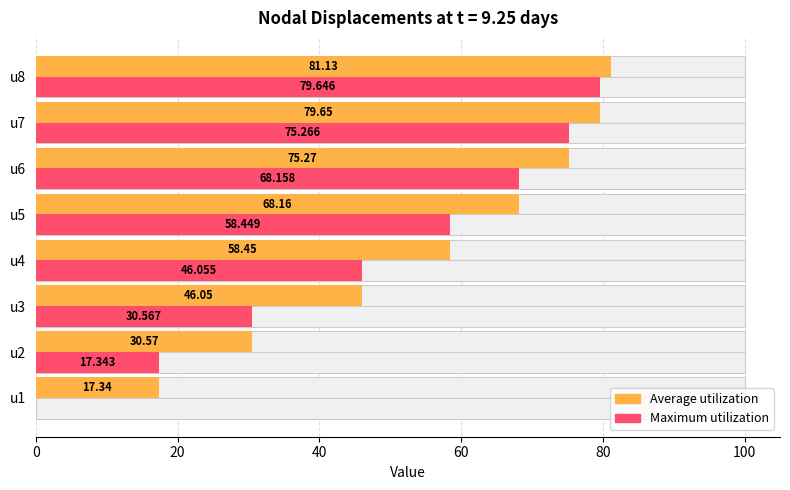

Rank the series at u8 from highest to lowest value.

Average utilization, Maximum utilization